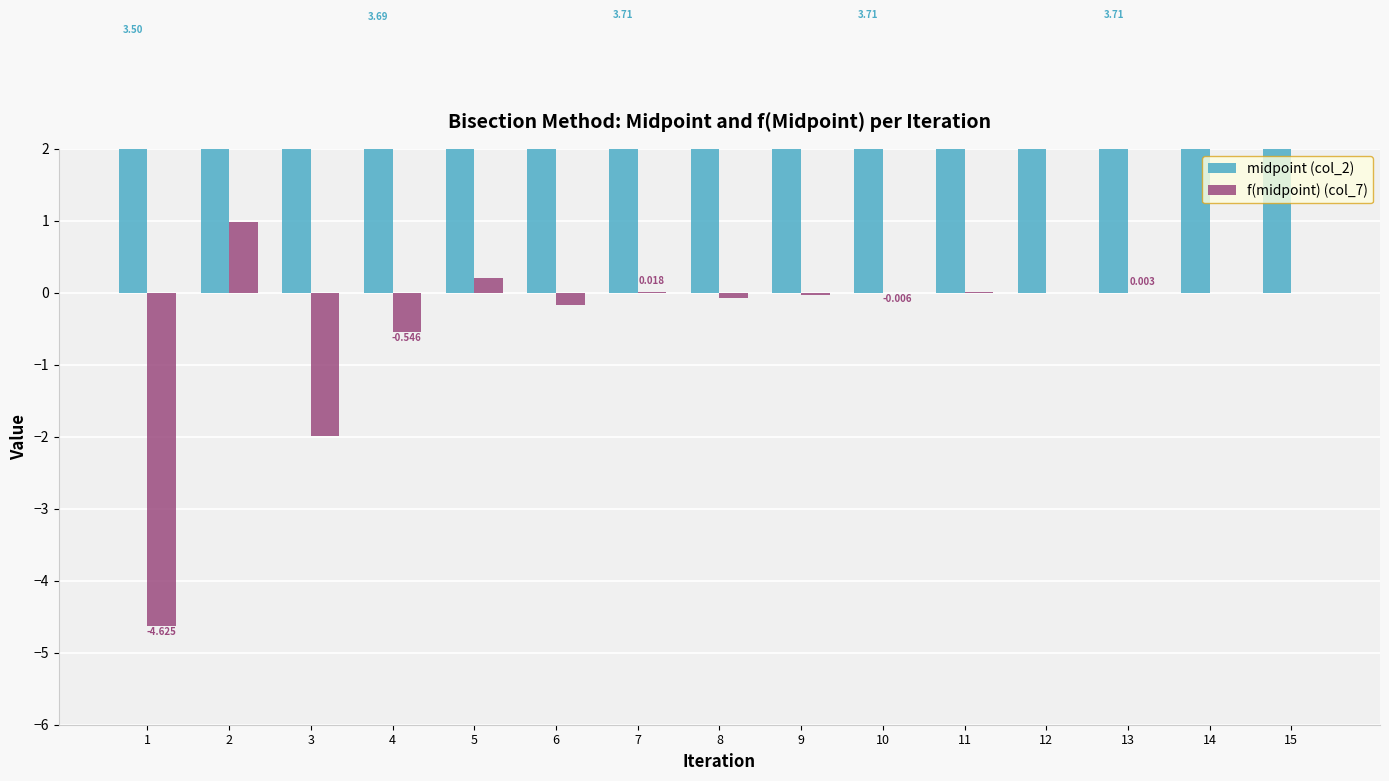

How many bars are there in each group?

2